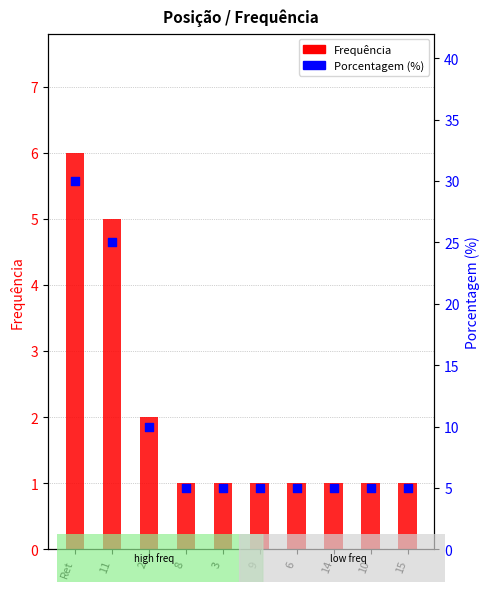

Which series contains the highest Y value?

Porcentagem (%)